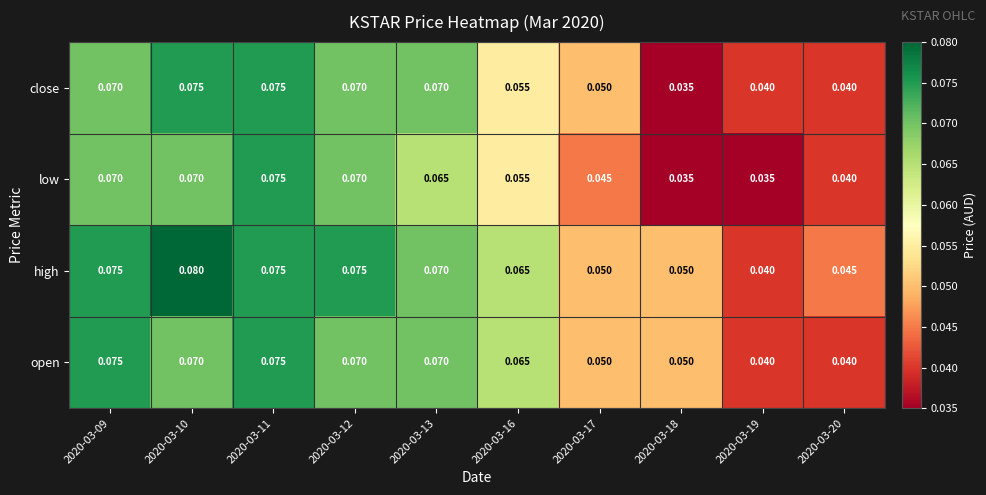

Which series changed the most between 2020-03-11 and 2020-03-17?

low